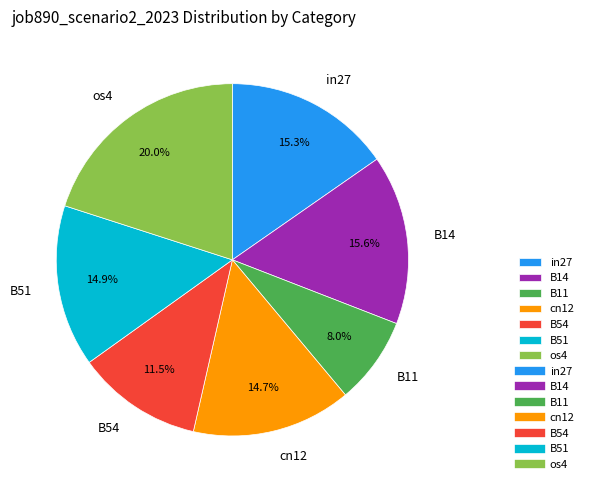

Which has a higher value, B51 or B54?

B51